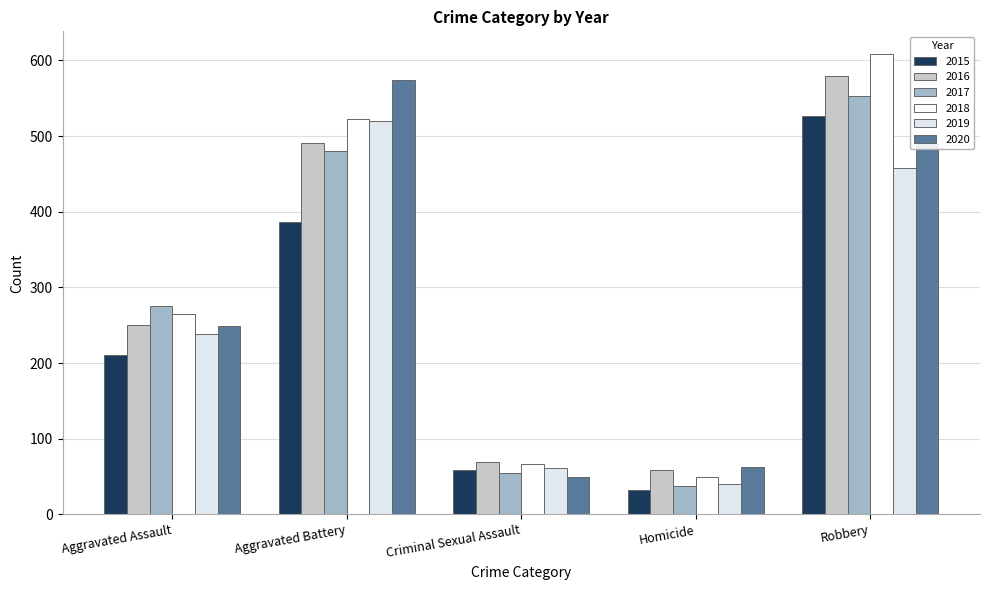

What is the spread (max minus min) of values at Homicide?

31